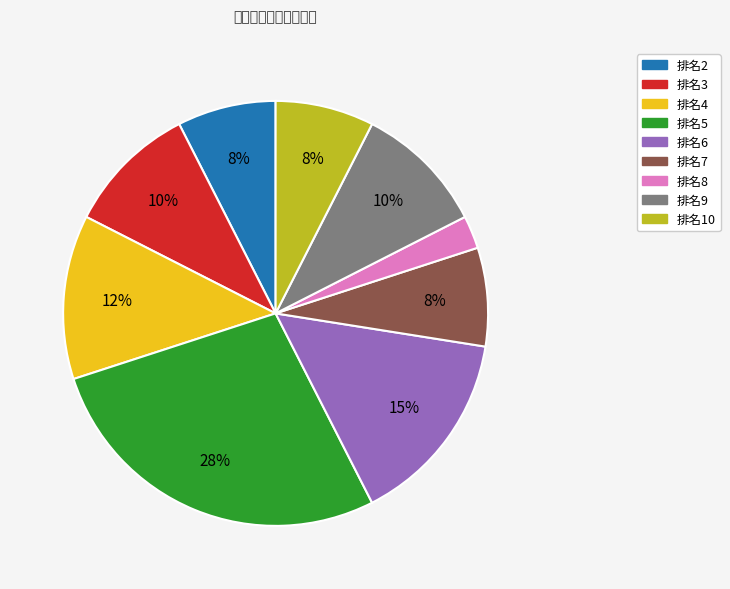

True or false: 排名10 accounts for 2% of the total.

False